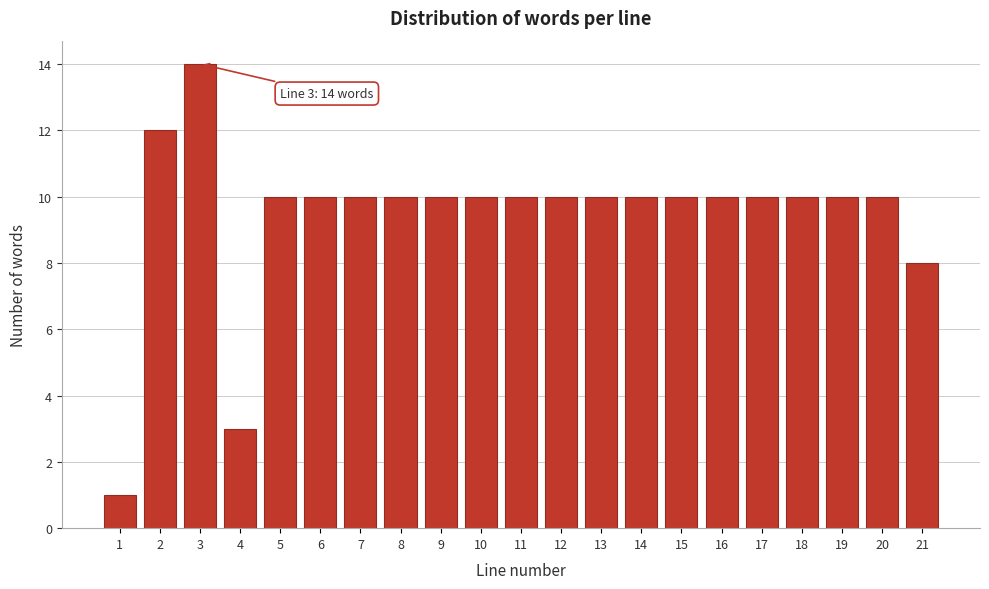

Reading left to right, list all the values displayed in this chart.

1=1	2=12	3=14	4=3	5=10	6=10	7=10	8=10	9=10	10=10	11=10	12=10	13=10	14=10	15=10	16=10	17=10	18=10	19=10	20=10	21=8